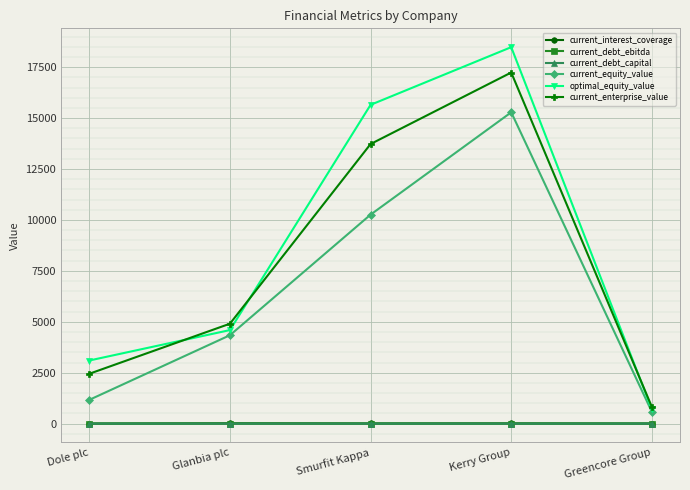

True or false: optimal_equity_value and current_enterprise_value cross at least once.

True